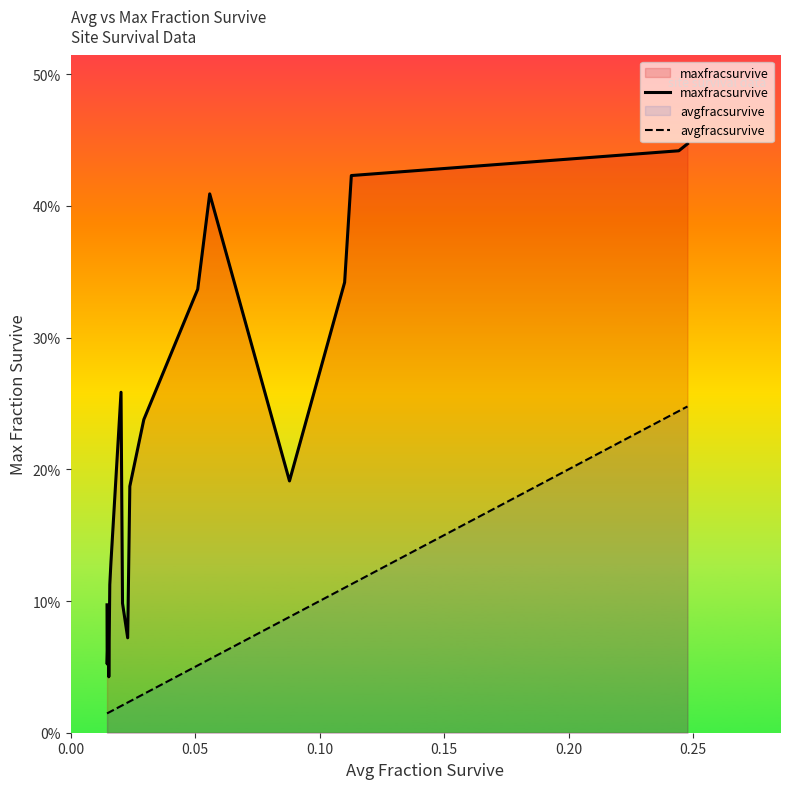

True or false: avgfracsurvive has more than 2 interior local peaks.

False